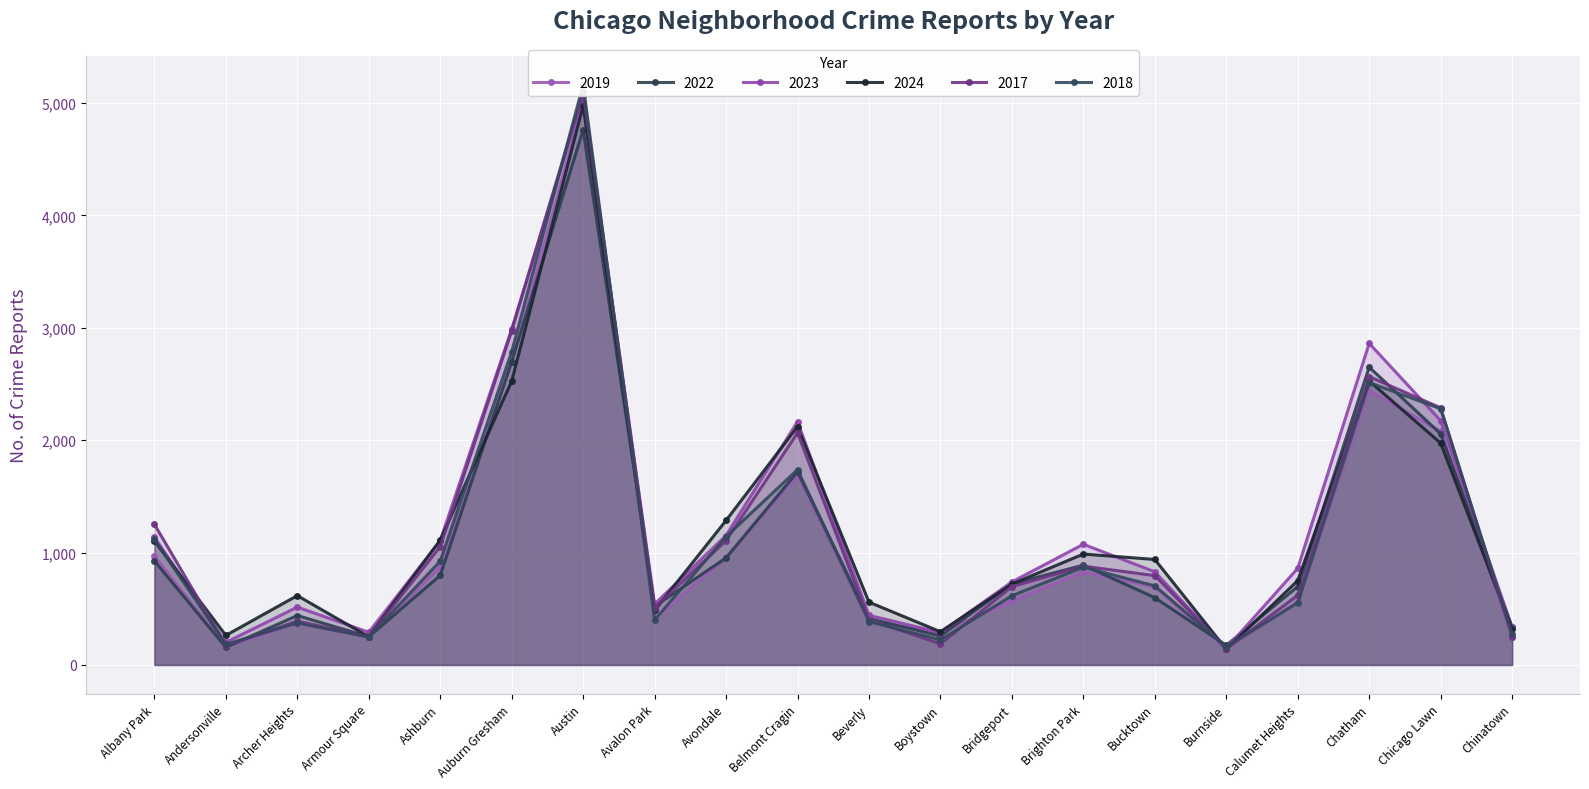

How many times do 2024 and 2022 cross each other?

9